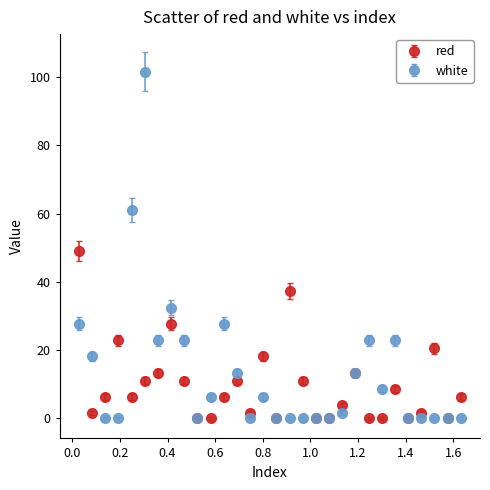

At how many categories does at least one series exceed 34?

4